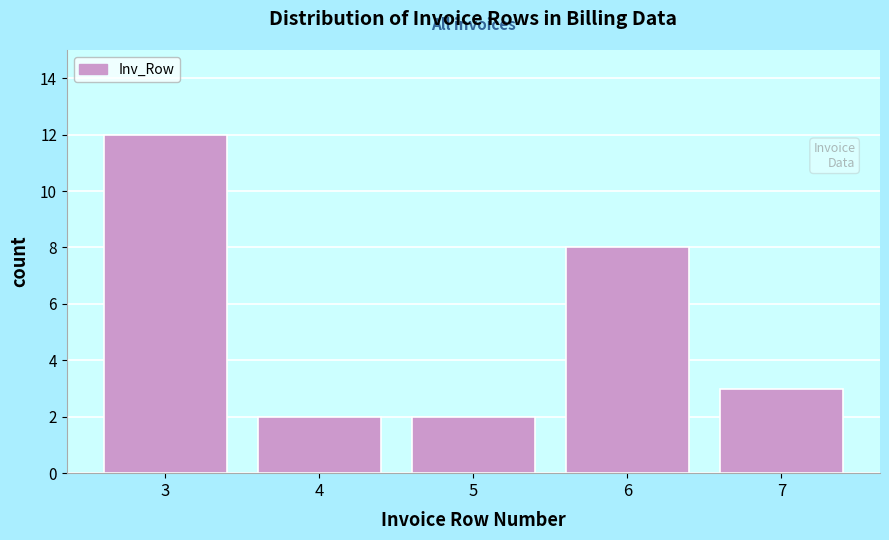

Reading left to right, transcribe this chart: for each bar, give the range it covers on the x-axis and its height. The values are not printed on the chart, so give them approximately, as read against the axis.

2.5 to 3.5: 12
3.5 to 4.5: 2
4.5 to 5.5: 2
5.5 to 6.5: 8
6.5 to 7.5: 3